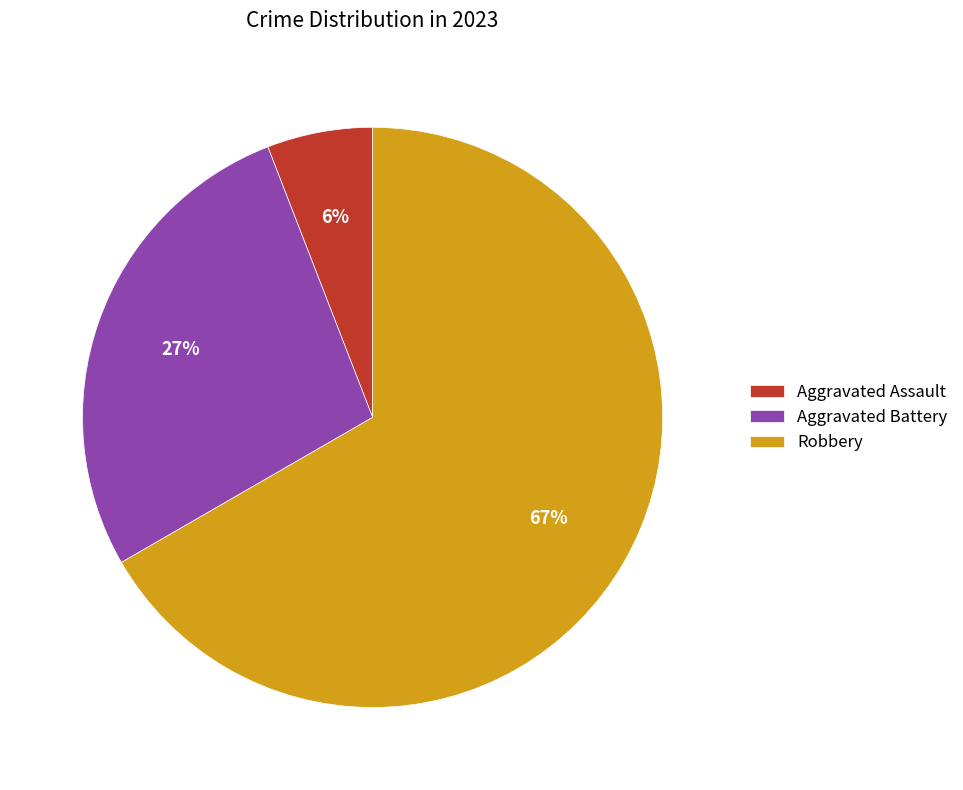

What is the ratio of the value at Aggravated Battery to the value at Robbery?

0.4